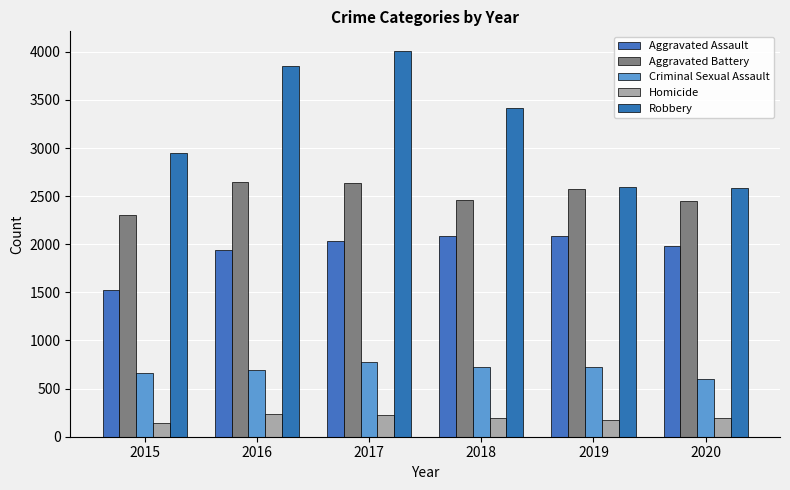

The value of Criminal Sexual Assault at 2019 is 724. True or false?

True